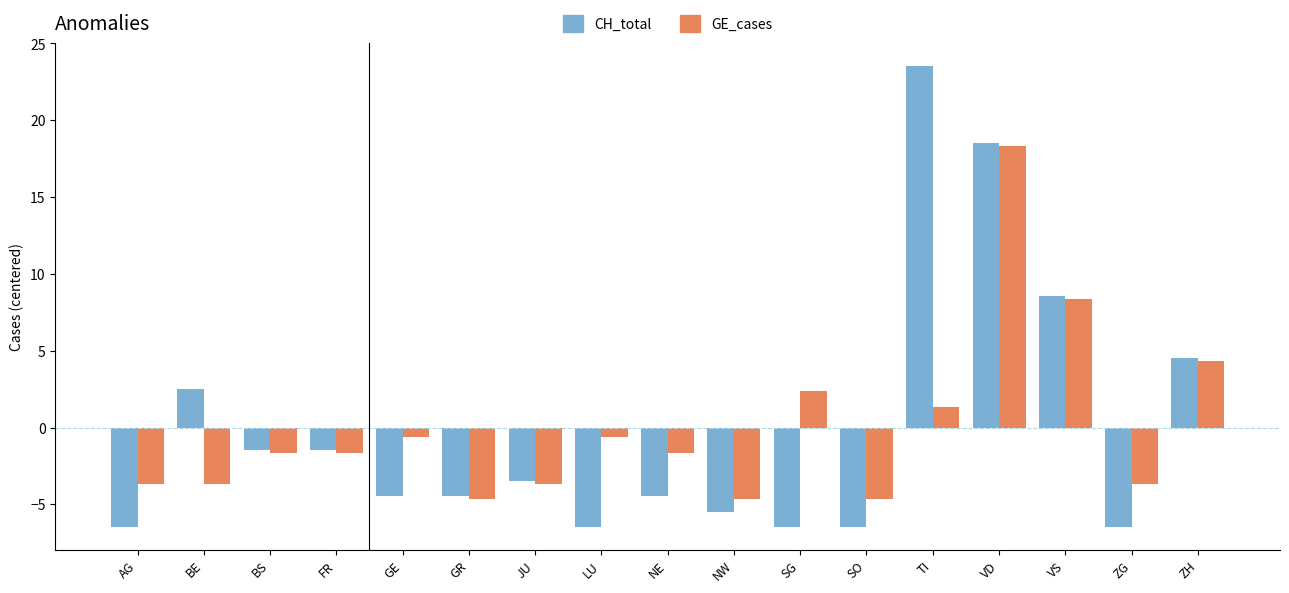

Reading left to right, list all the values displayed in this chart.

CH_total: -6.5	2.5	-1.5	-1.5	-4.5	-4.5	-3.5	-6.5	-4.5	-5.5	-6.5	-6.5	23.5	18.5	8.5	-6.5	4.5
GE_cases: -3.6	-3.6	-1.6	-1.6	-0.6	-4.6	-3.6	-0.6	-1.6	-4.6	2.4	-4.6	1.4	18.4	8.4	-3.6	4.4